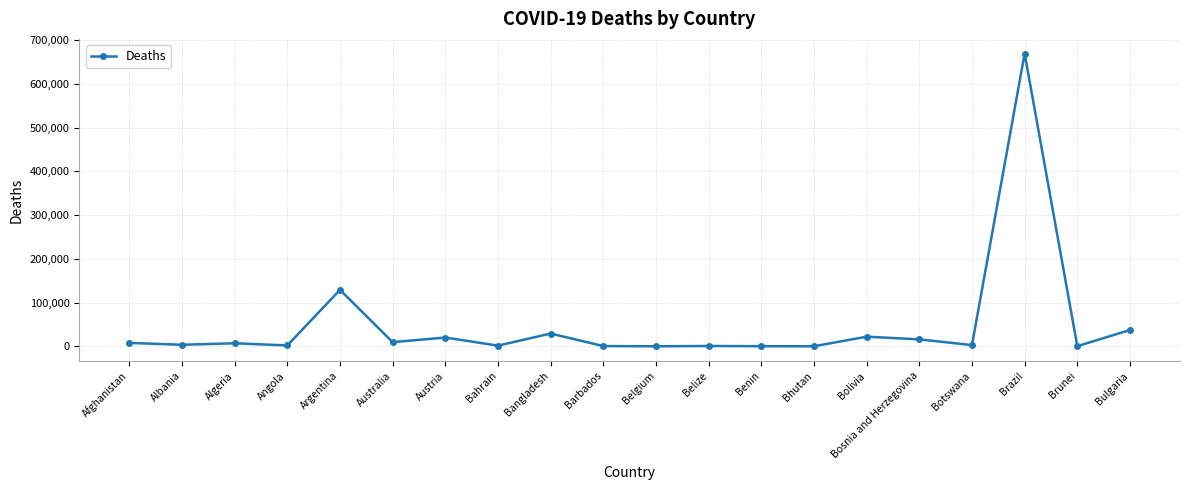

What is the greatest value displayed?

669161